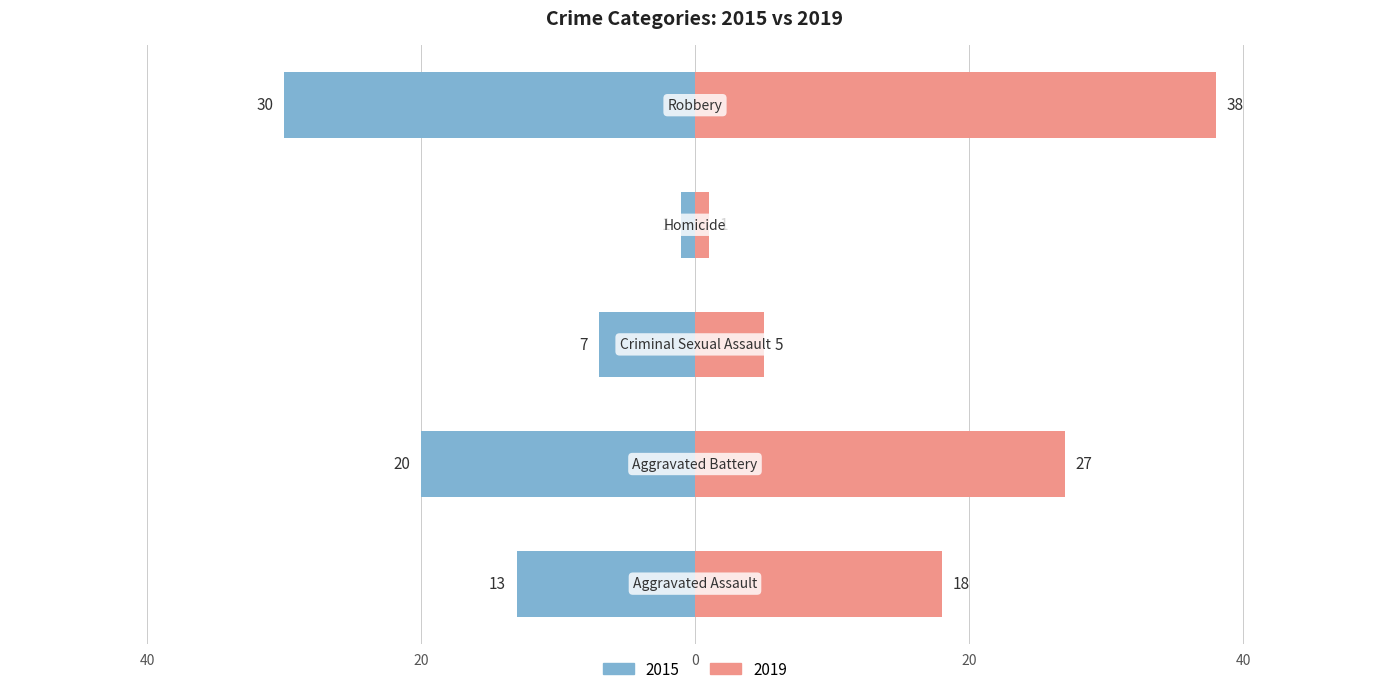

List the series in order of their overall mean, highest first.

2019, 2015